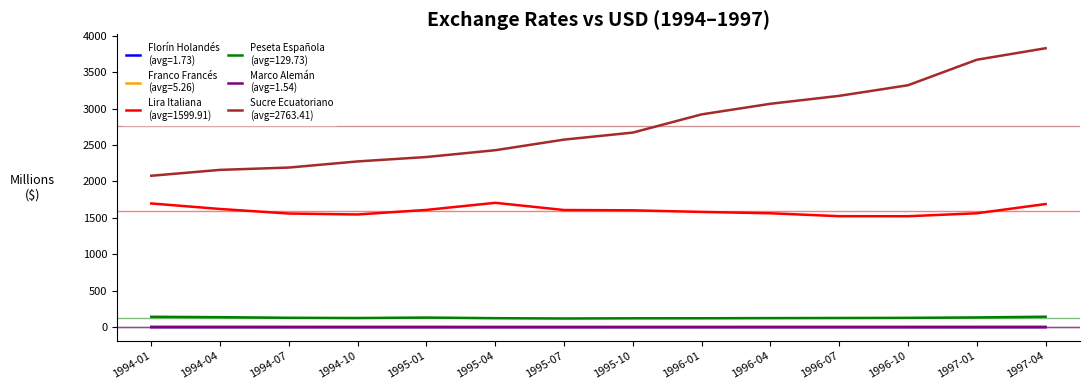

What is the greatest value displayed?

3827.5